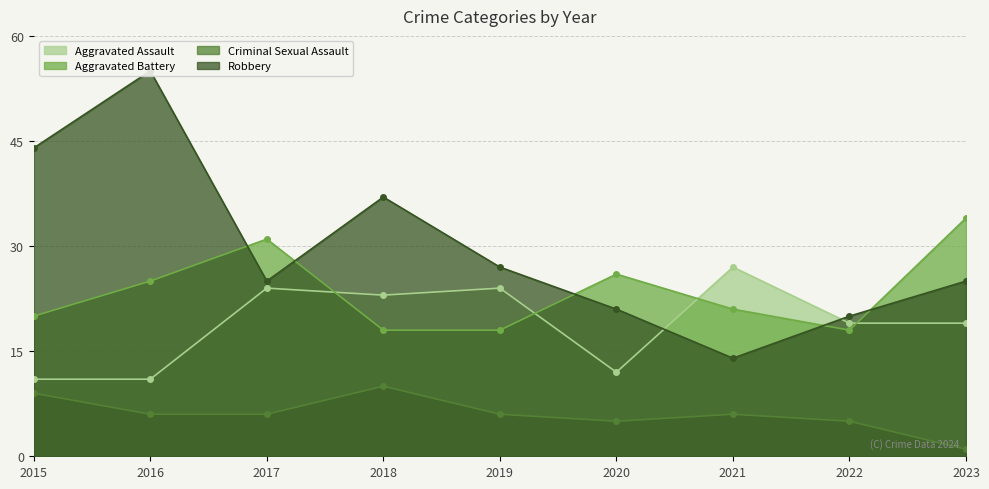

How many interior local valleys does the Criminal Sexual Assault series have?

1